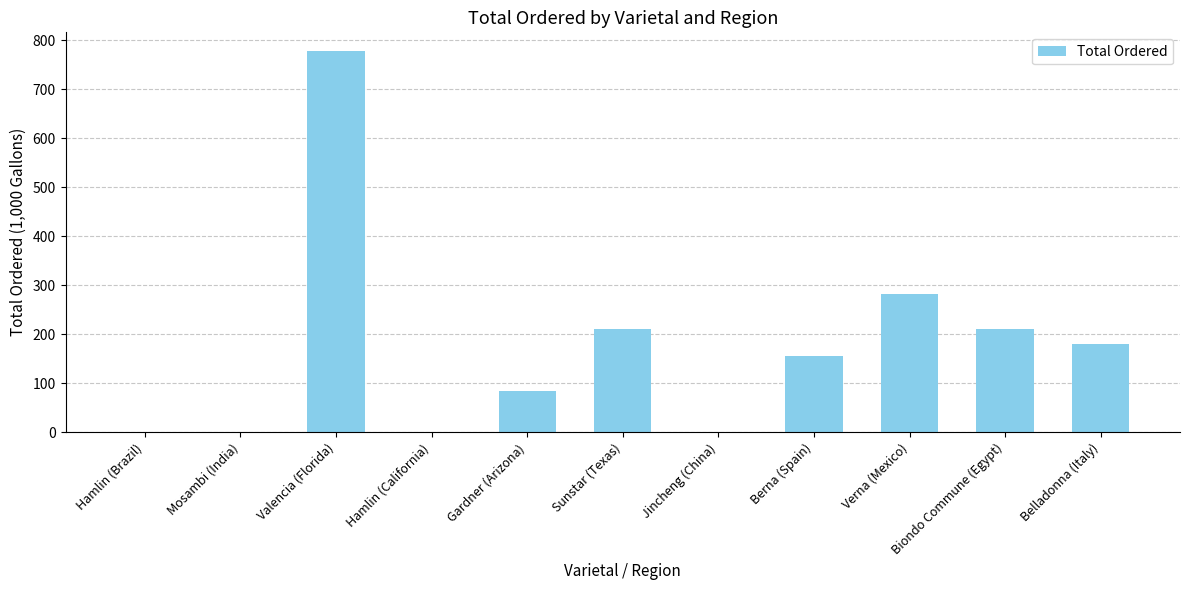

The value at Gardner (Arizona) is 84.0. True or false?

True